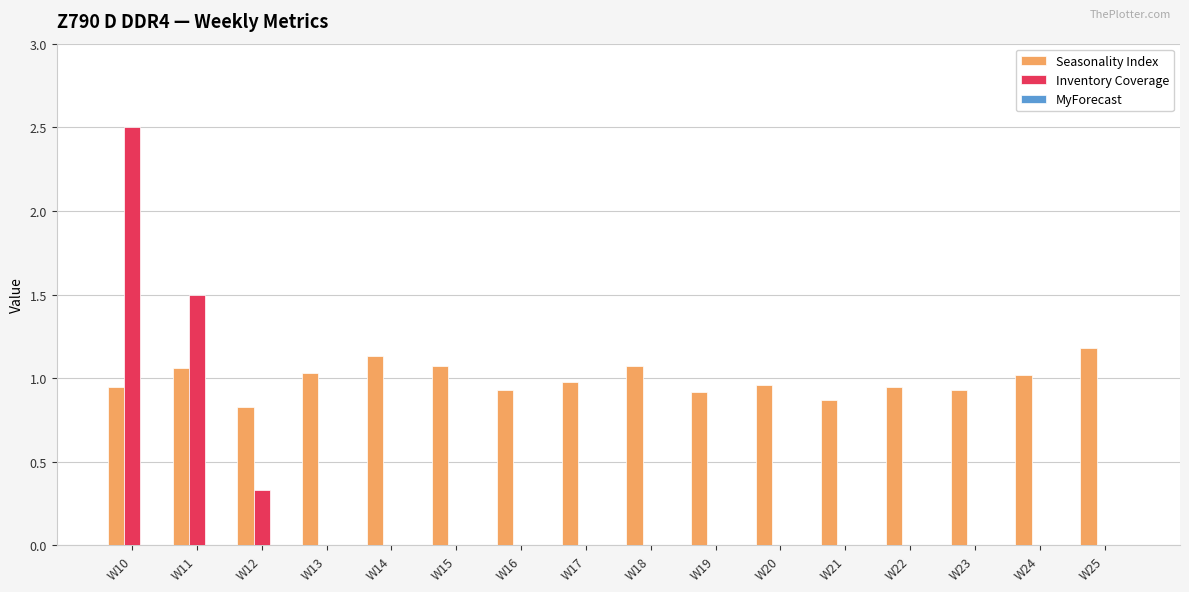

Which series has the largest total across all categories?

Seasonality Index